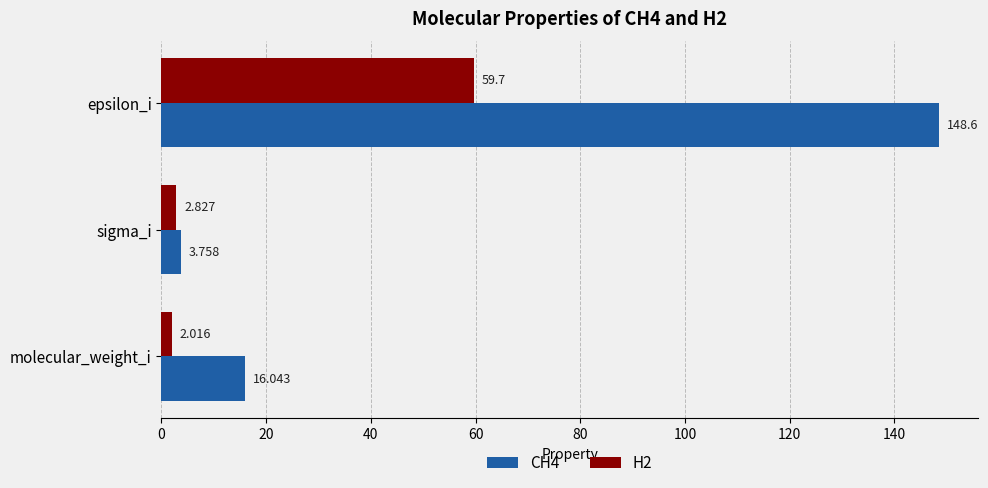

At how many categories does at least one series exceed 23?

1